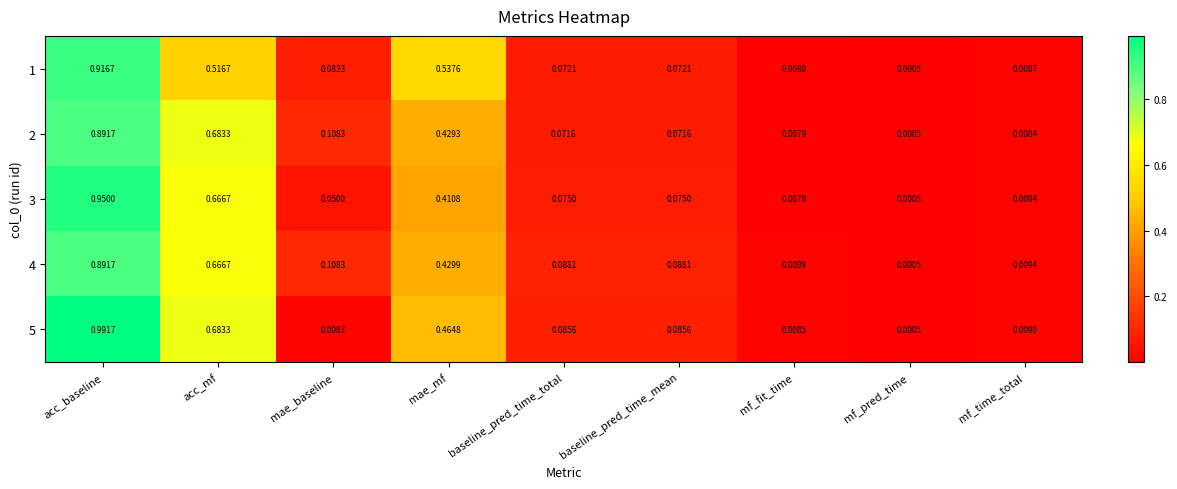

Rank the series by their average value, from lowest to highest.

1, 3, 2, 4, 5